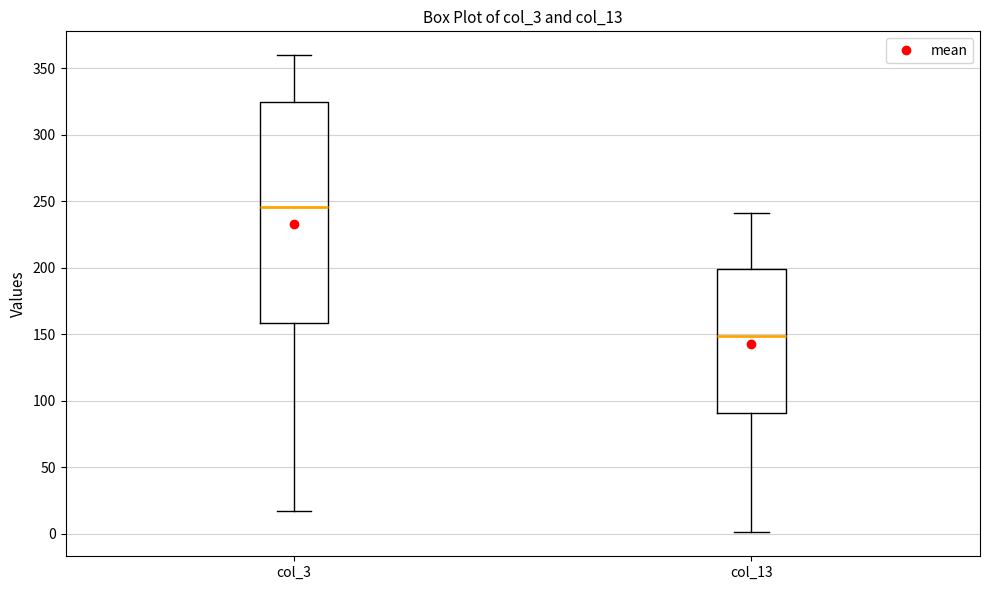

Where does the lower whisker of the box for col_13 end on the y-axis? The values are not printed on the chart, so give them approximately, as read against the axis.

0